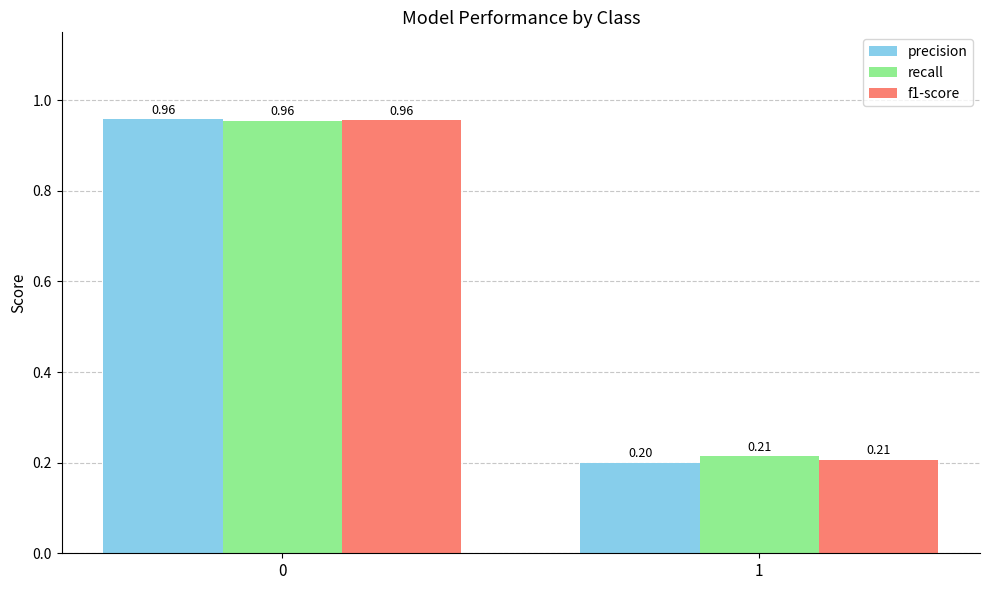

List the labels in order of recall value, smallest first.

1, 0